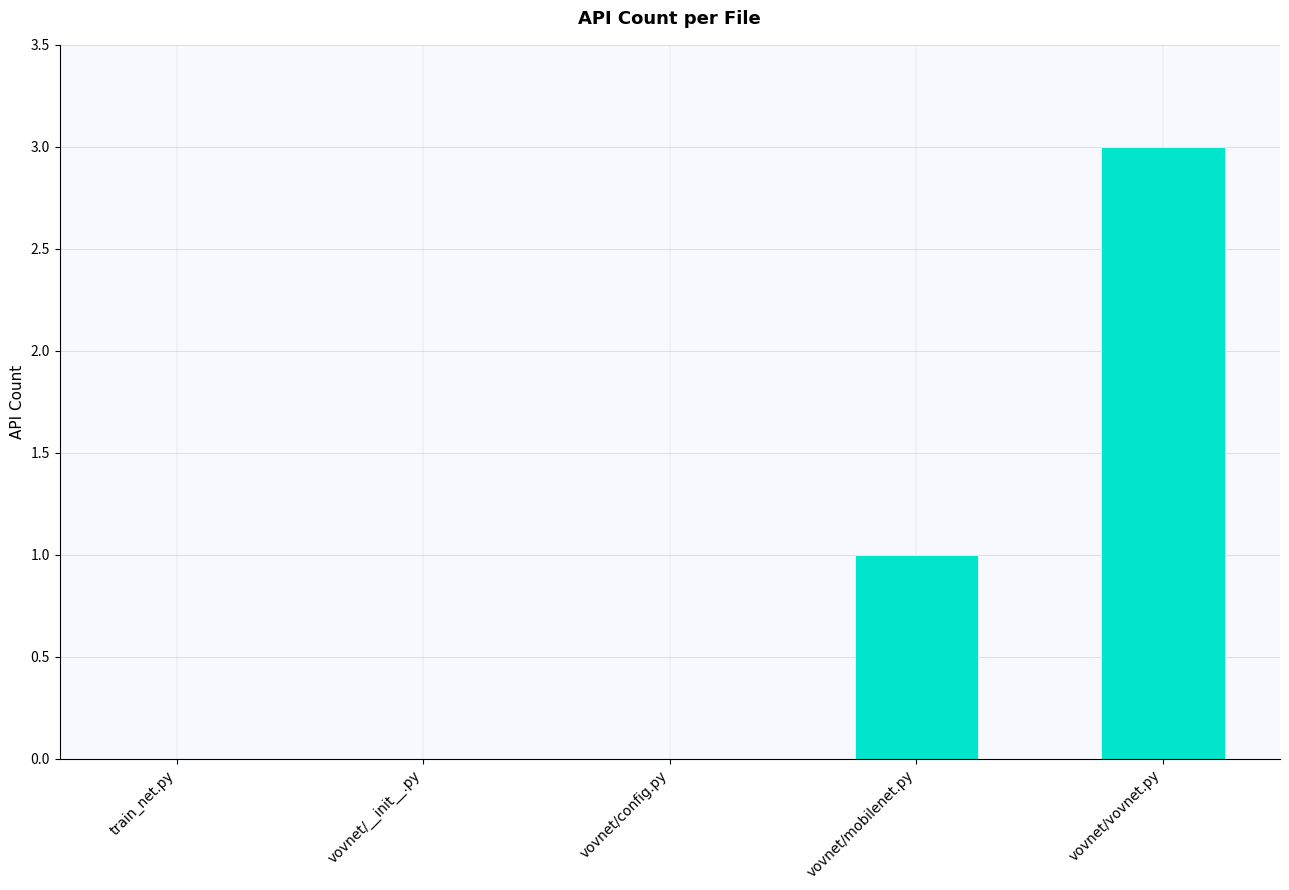

Approximately how many times larger is the value at vovnet/vovnet.py compared to vovnet/mobilenet.py?

3.0